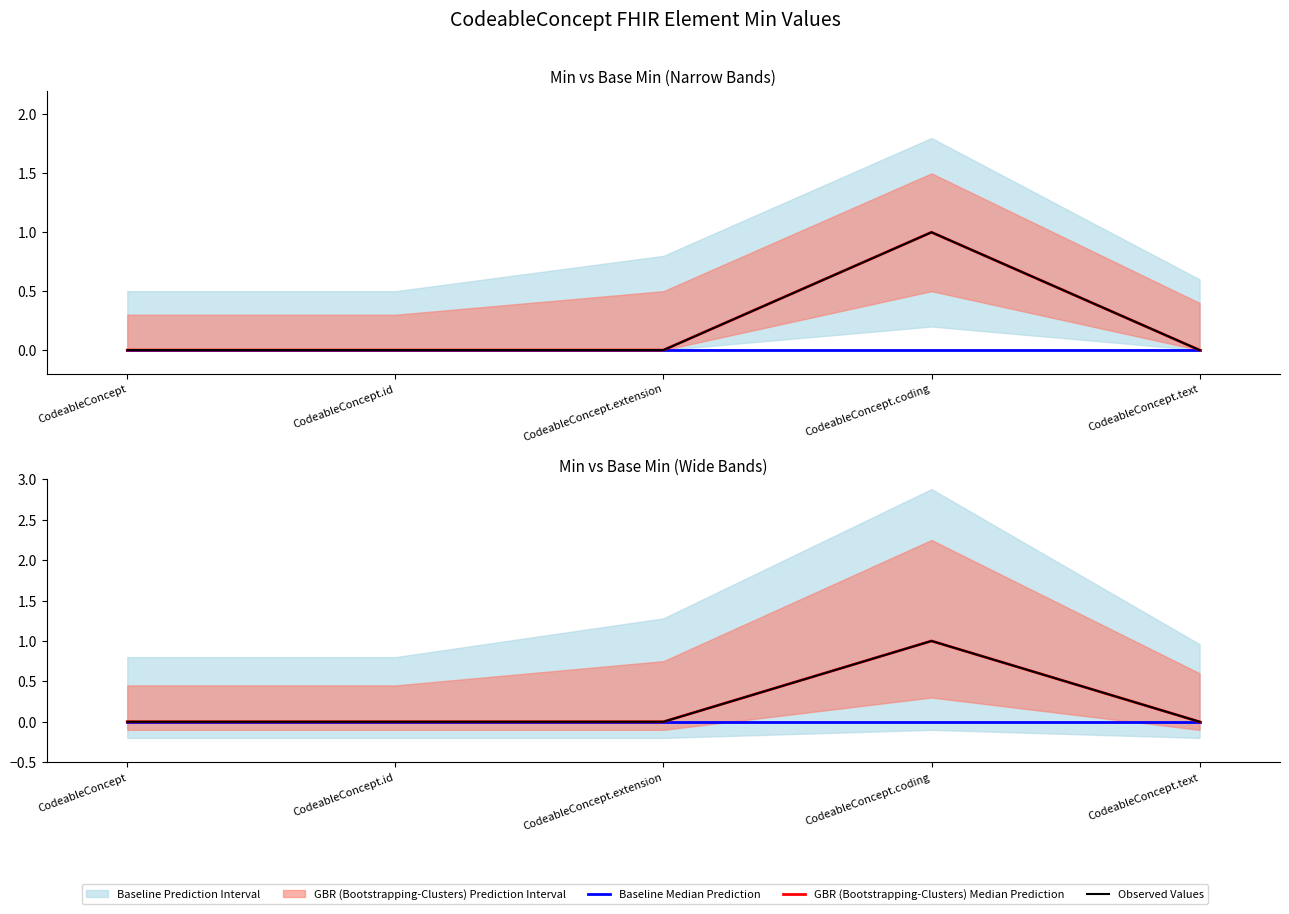

Which label corresponds to the largest value in the chart?

CodeableConcept.coding